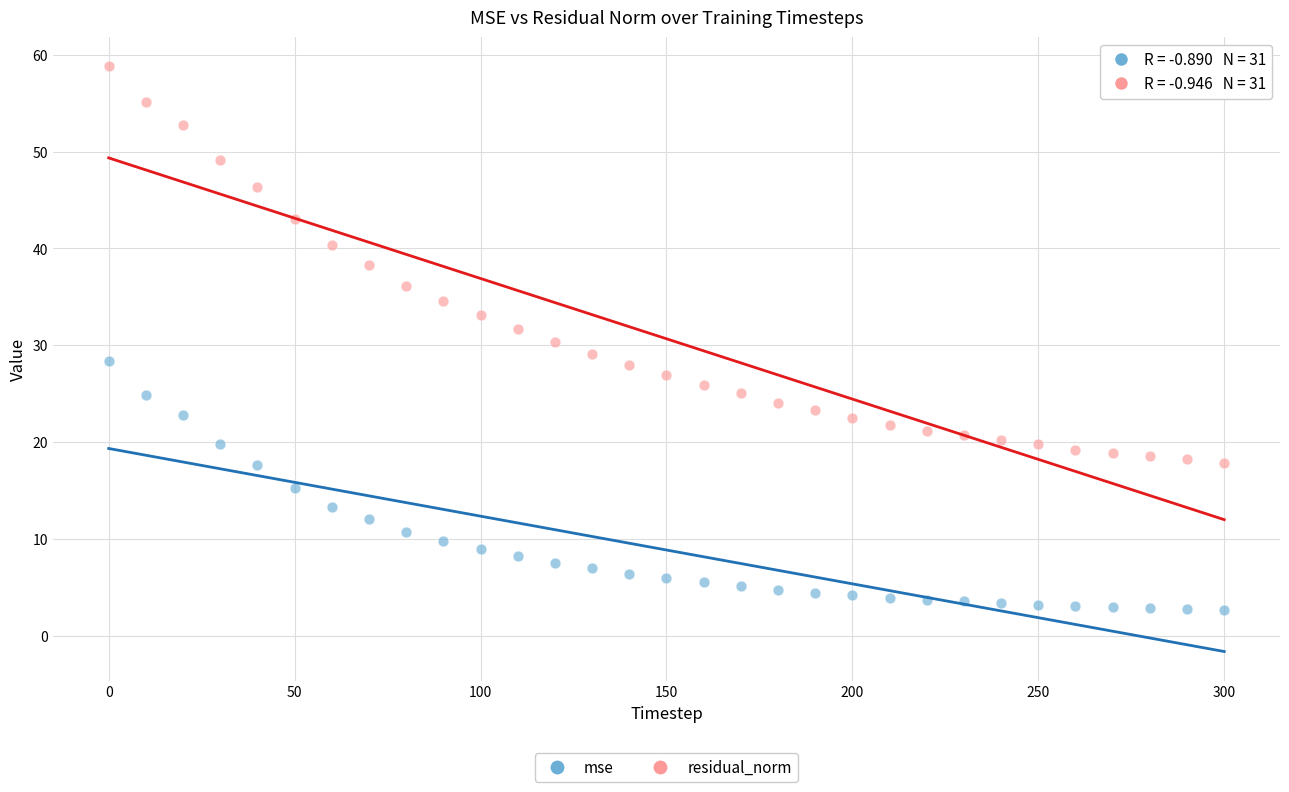

Which series contains the highest Y value?

residual_norm